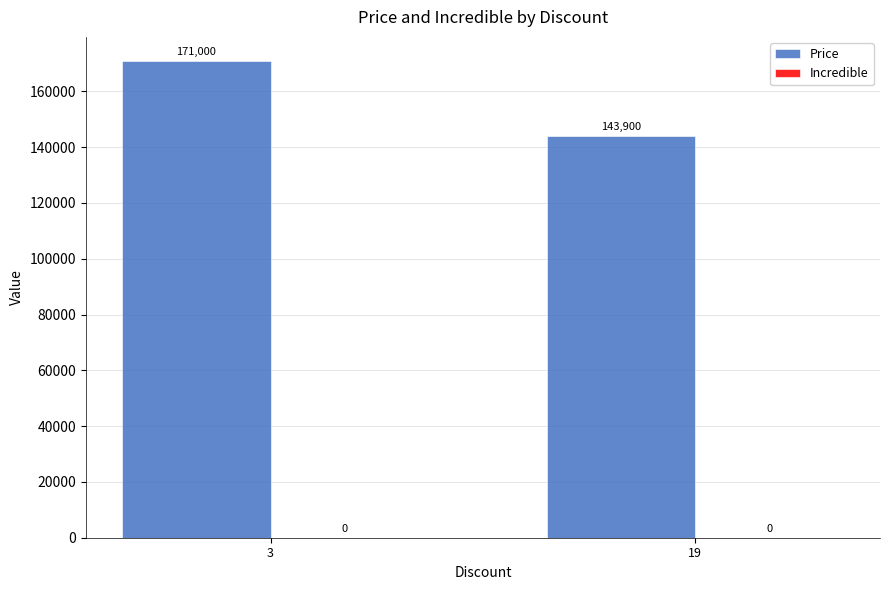

What is the change in value from 3 to 19?

-27100